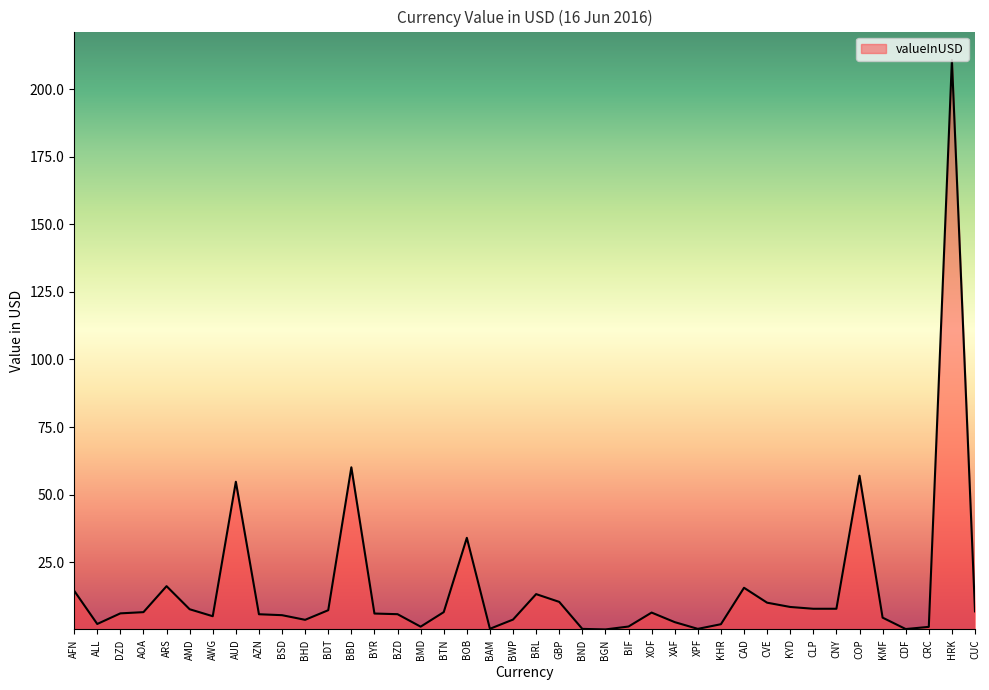

Count the number of categories in the chart.

40